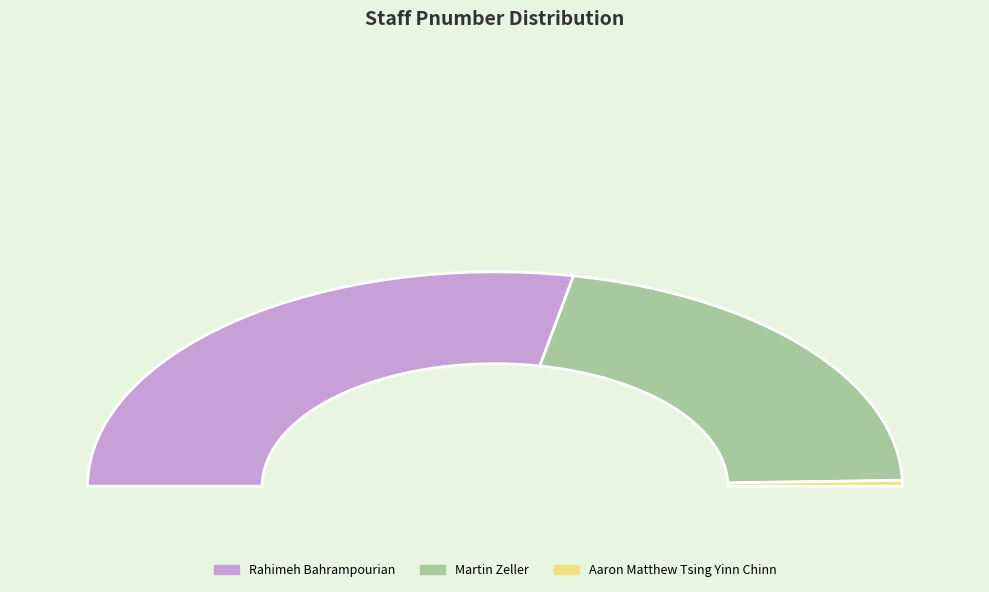

Is it true that Martin Zeller is 43% of the pie?

True